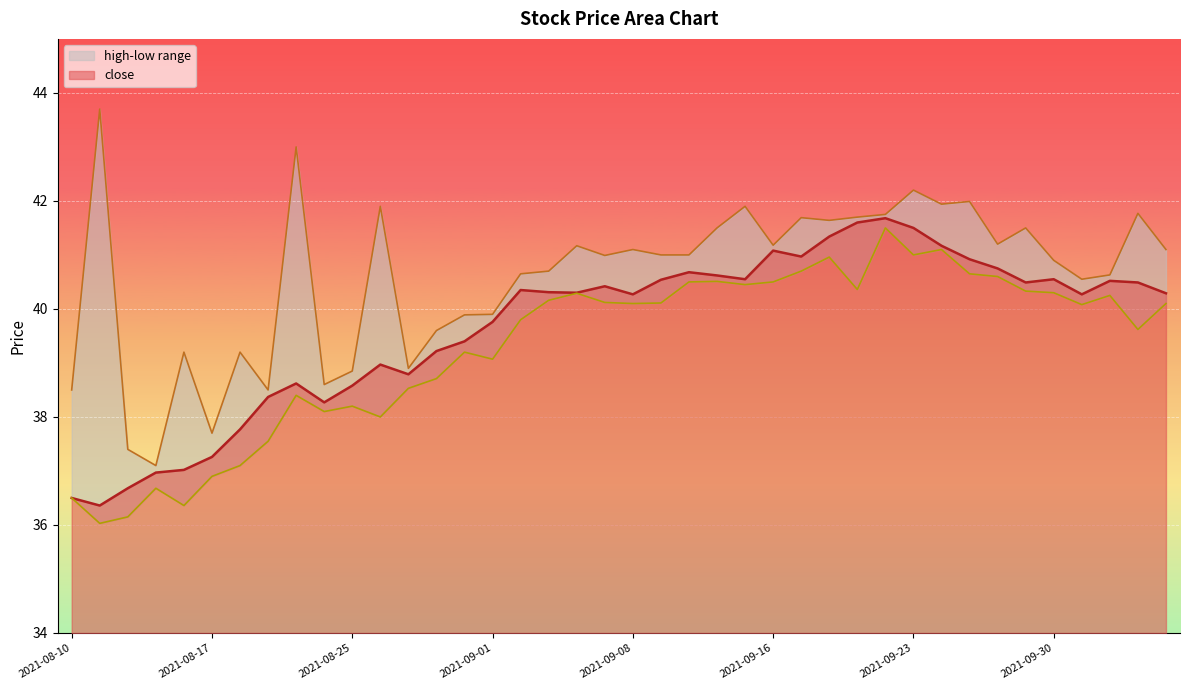

The high series shows 40.6 at 2021-09-02. True or false?

True